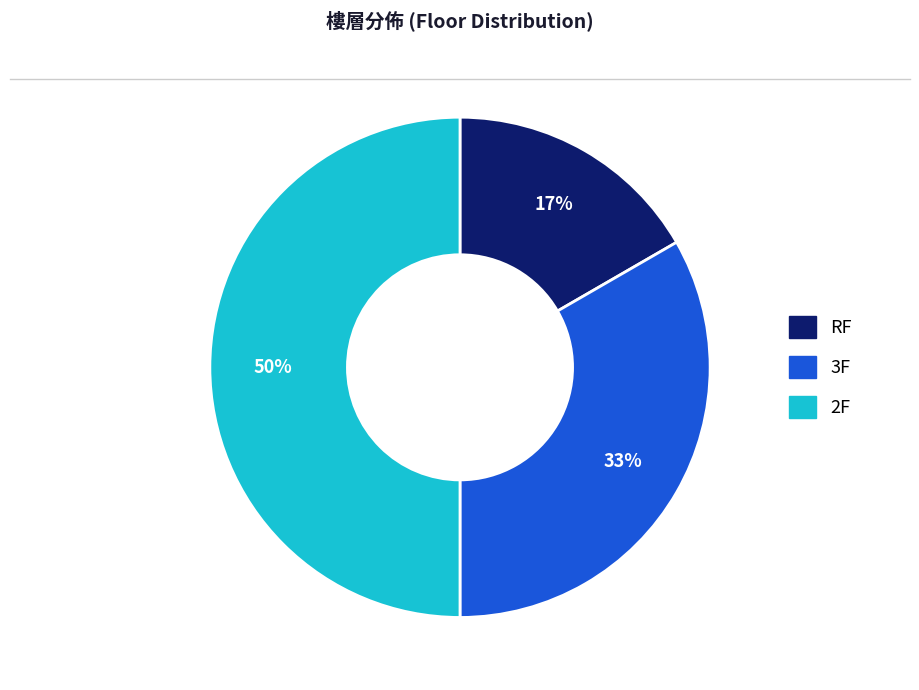

What is the largest slice in the pie chart?

2F